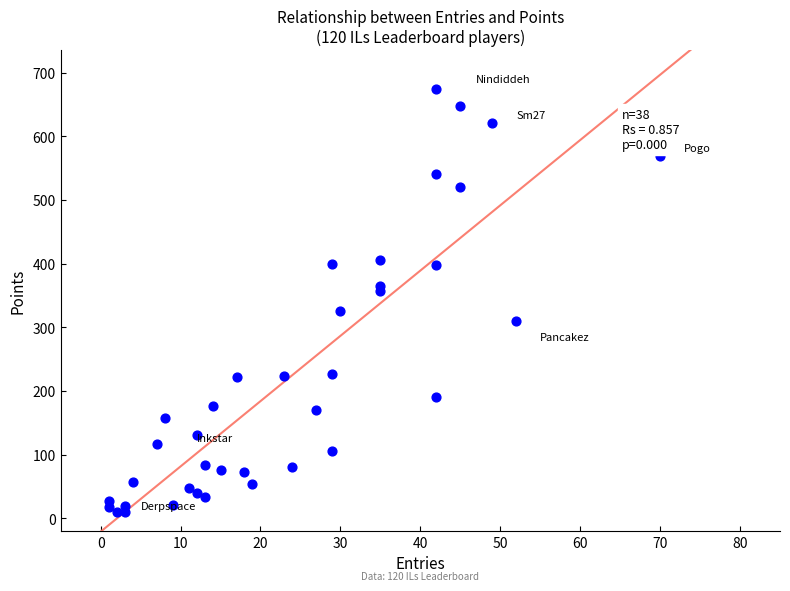

What is the range of X values (max minus min)?

69